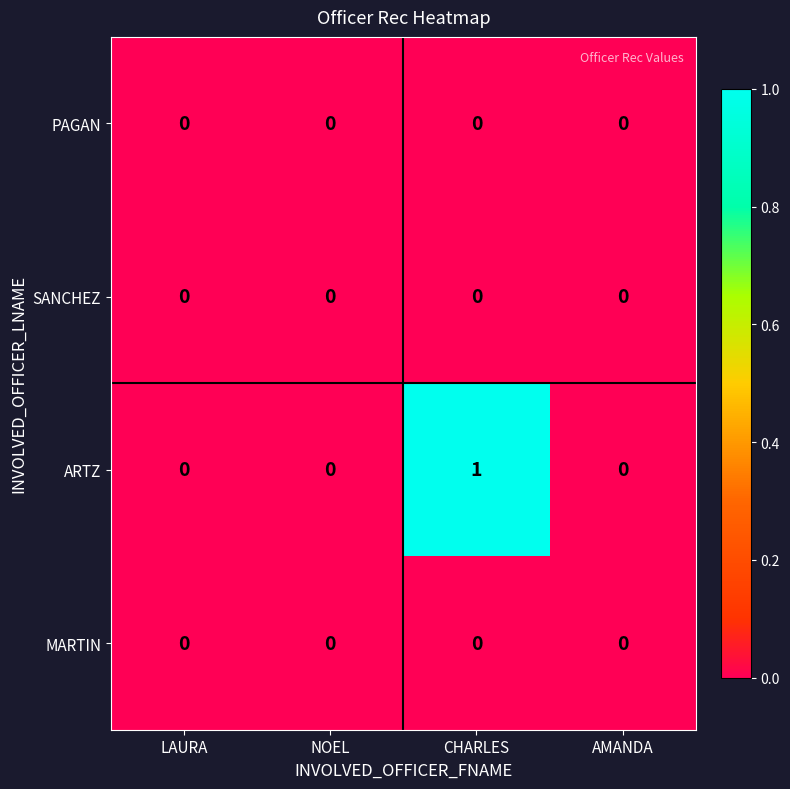

Which series has the largest total across all categories?

ARTZ